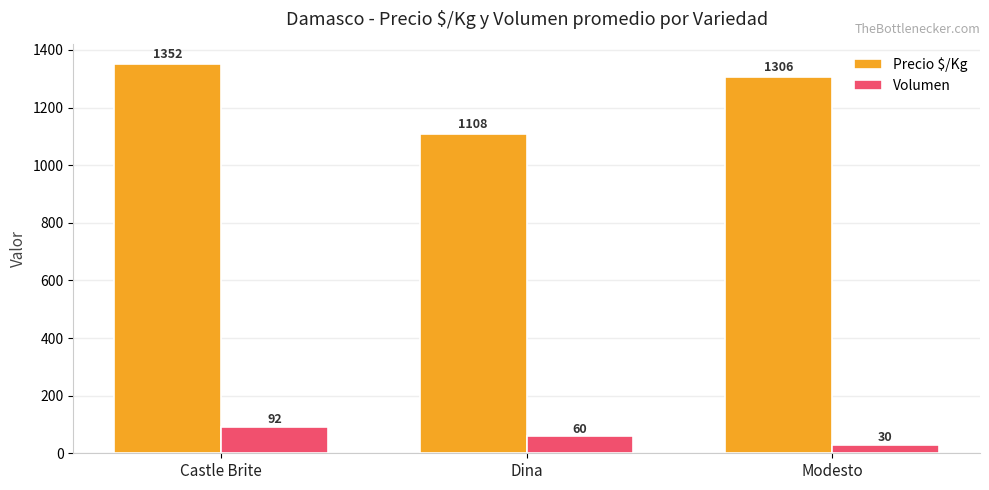

What is the minimum value shown in the chart?

30.0